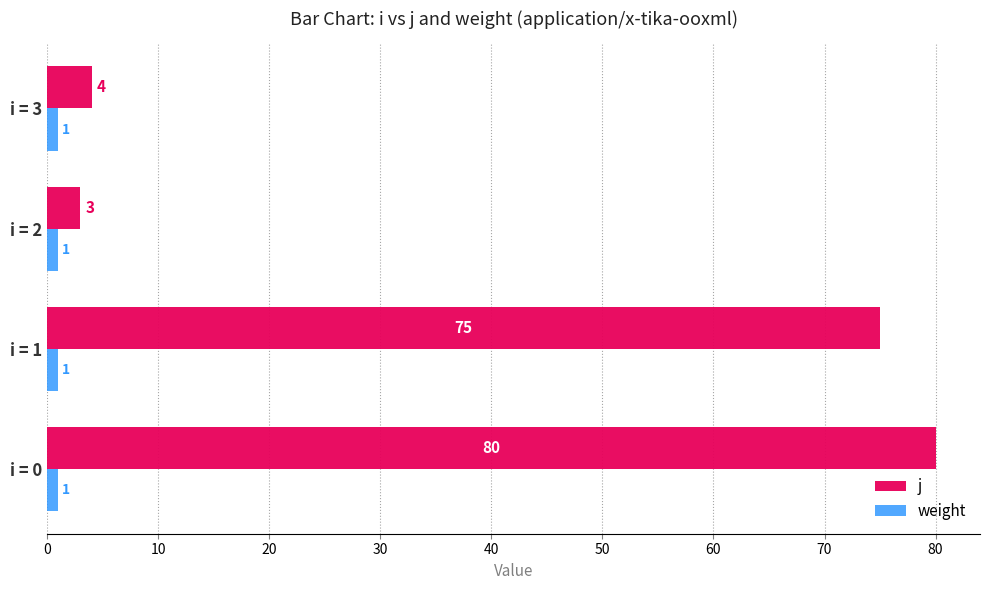

Where is j nearest to the value 41?

i = 1